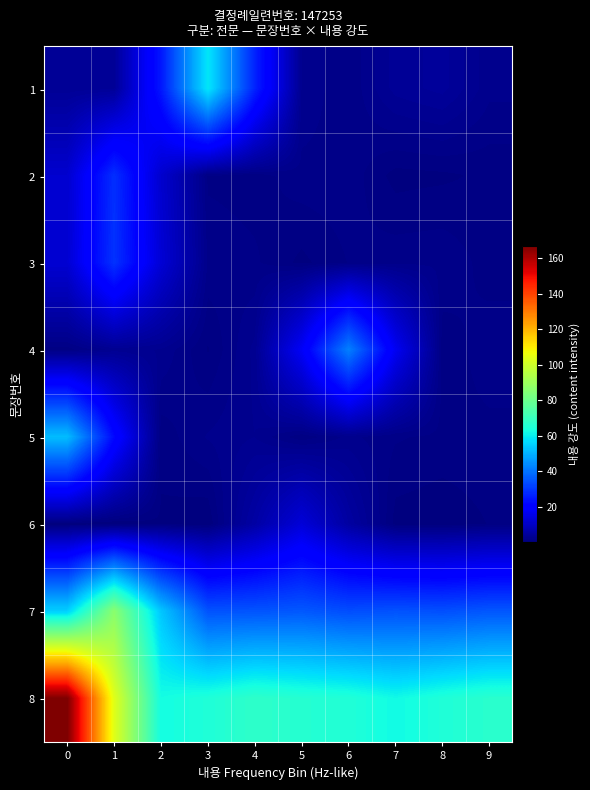

Which has a higher value, 9 or 2?

2